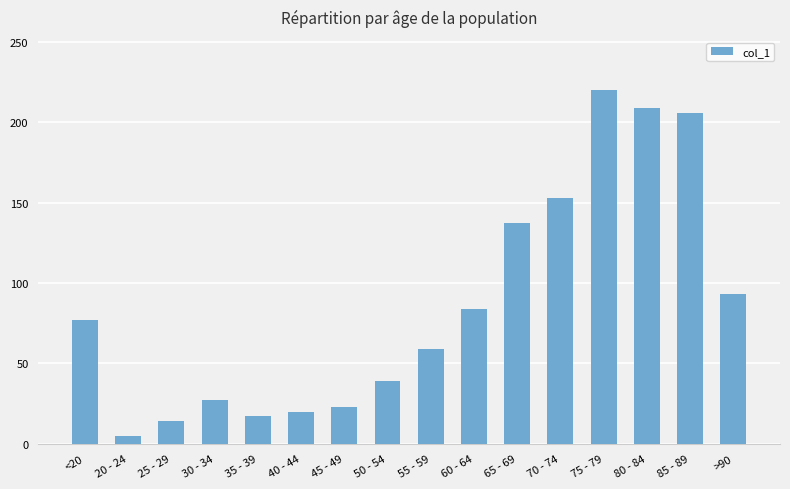

List the labels in order of value, largest first.

75 - 79, 80 - 84, 85 - 89, 70 - 74, 65 - 69, >90, 60 - 64, <20, 55 - 59, 50 - 54, 30 - 34, 45 - 49, 40 - 44, 35 - 39, 25 - 29, 20 - 24